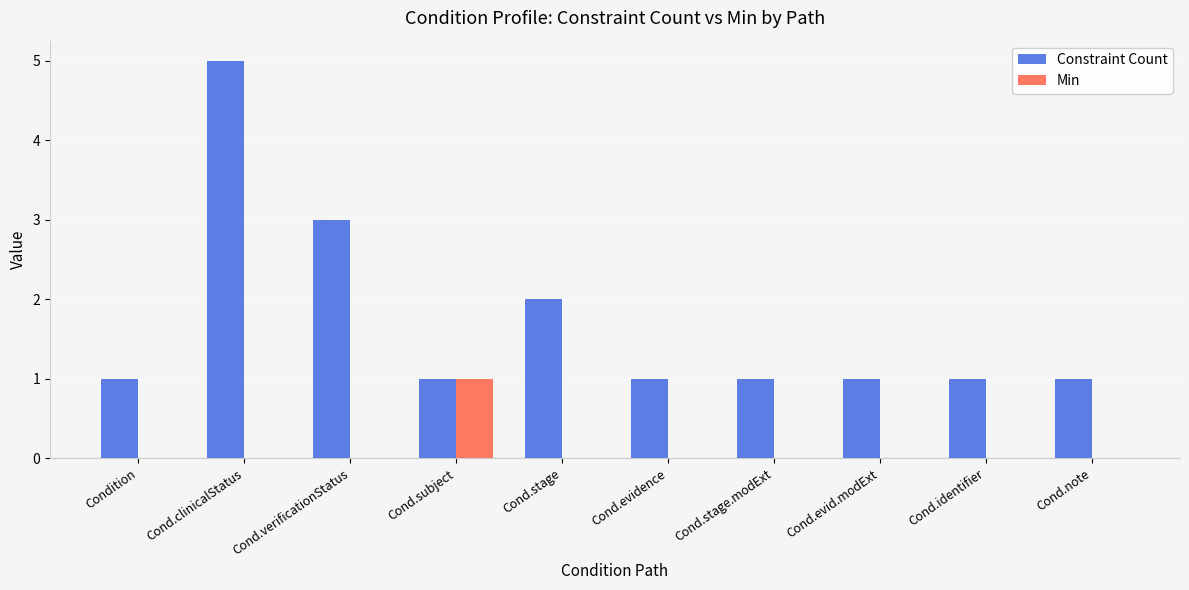

What is the total value across all series at Cond.subject?

2